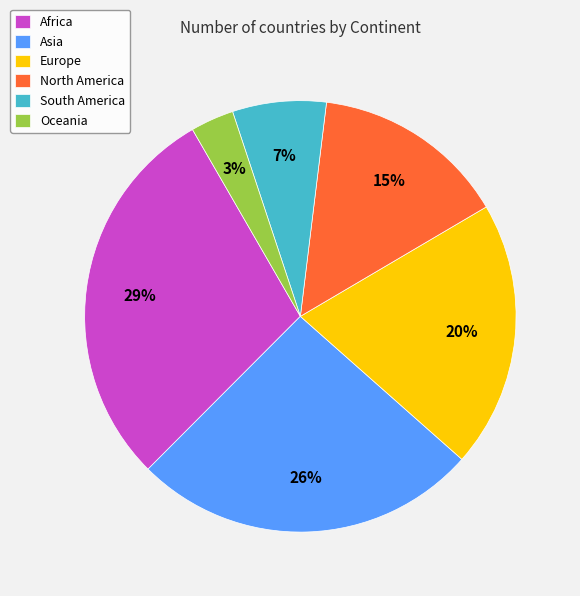

To the nearest percent, what portion does Europe represent?

20%